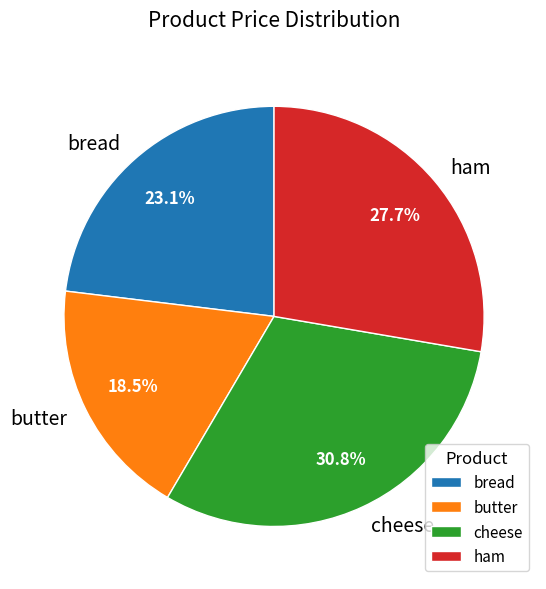

To the nearest percent, what percentage of the pie is cheese?

31%